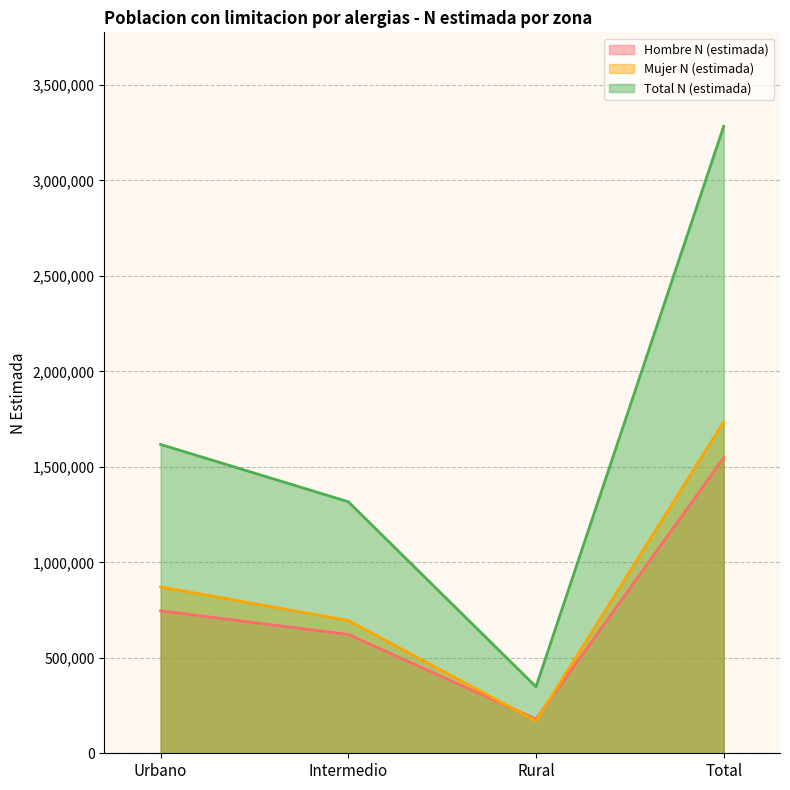

Where does the Total N (estimada) series first go above 1617407?

Total